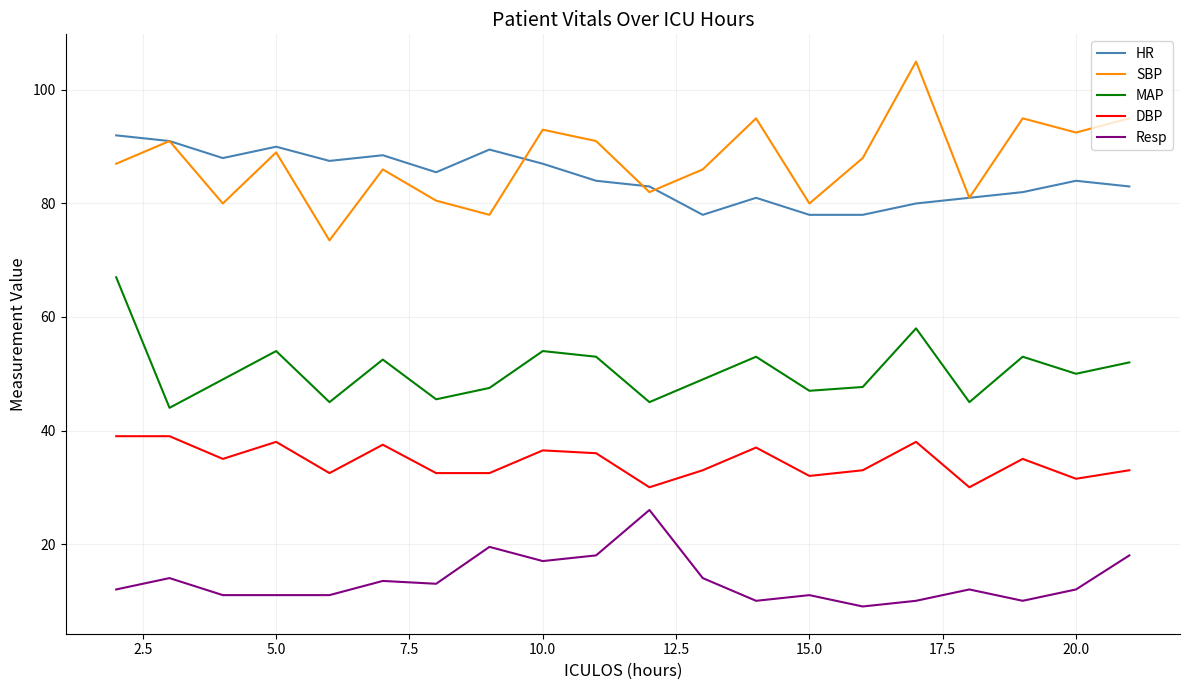

True or false: MAP and HR cross at least once.

False